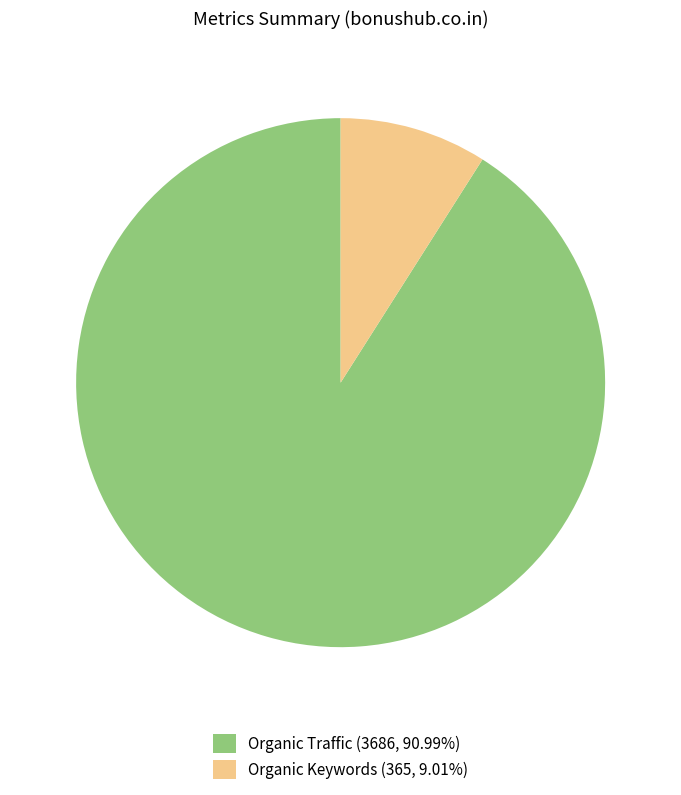

Is there a majority slice in this chart?

Yes